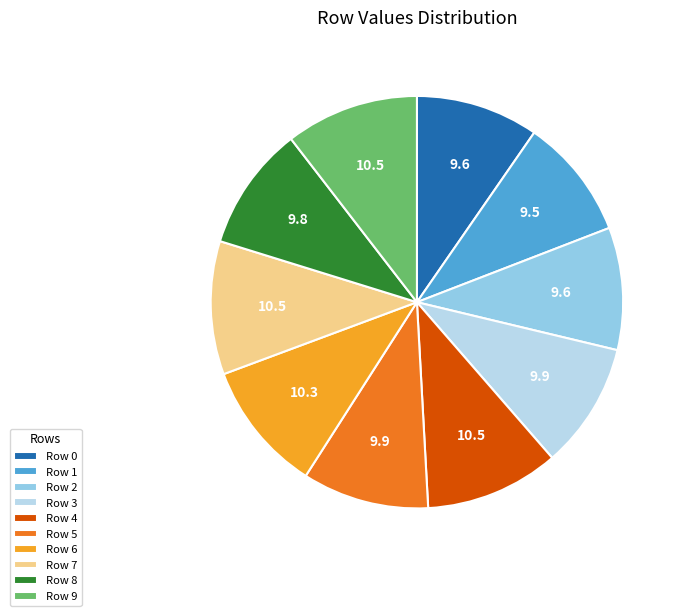

Which has a higher value, Row 0 or Row 9?

Row 9